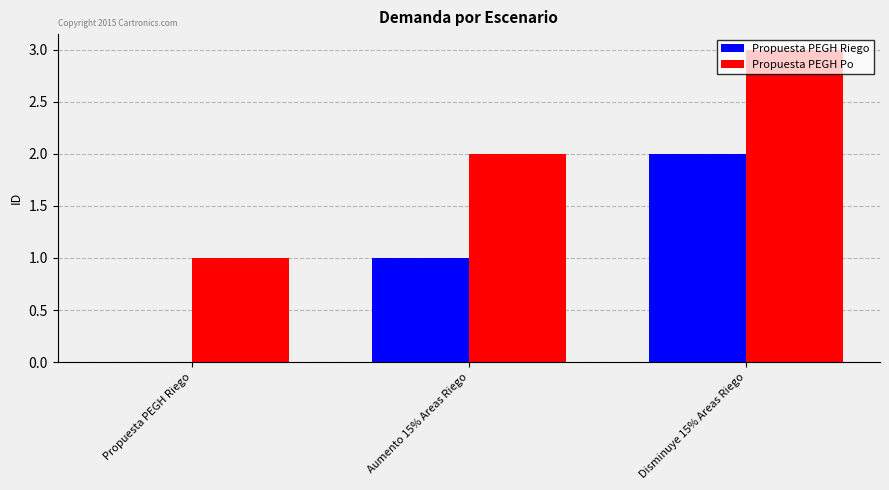

Which series has the largest total across all categories?

Propuesta PEGH Po